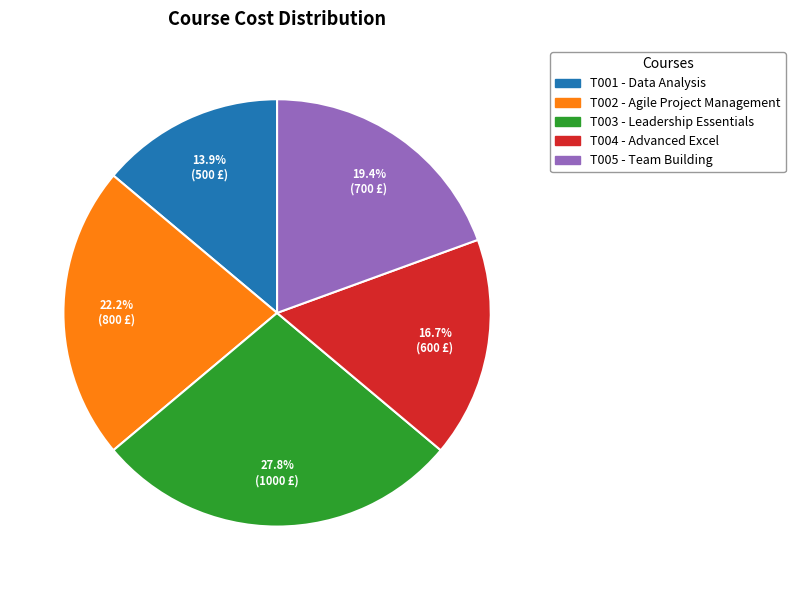

Does any single category account for the majority?

No